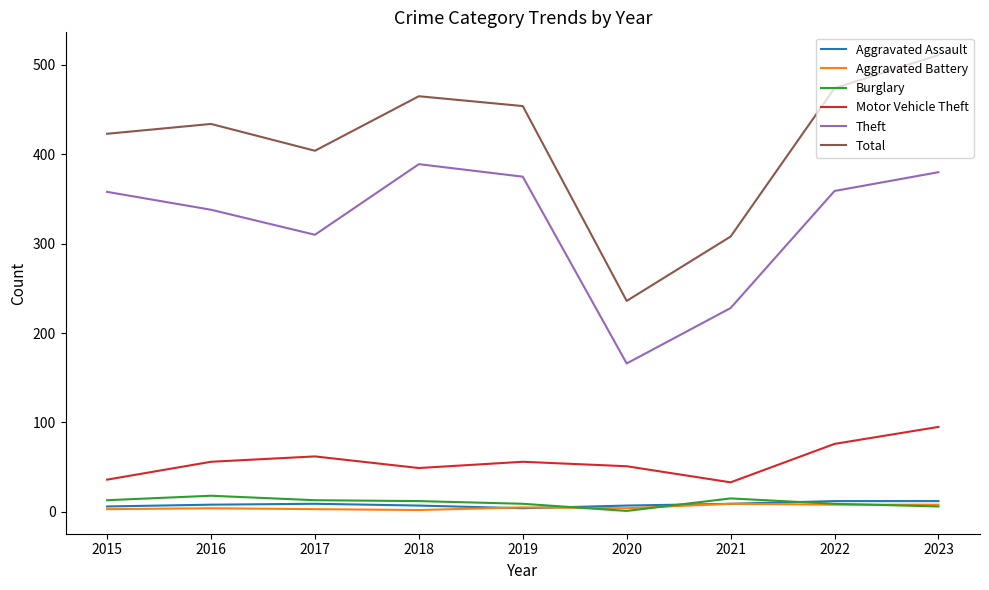

Is this an area chart (filled region under the line)?

No